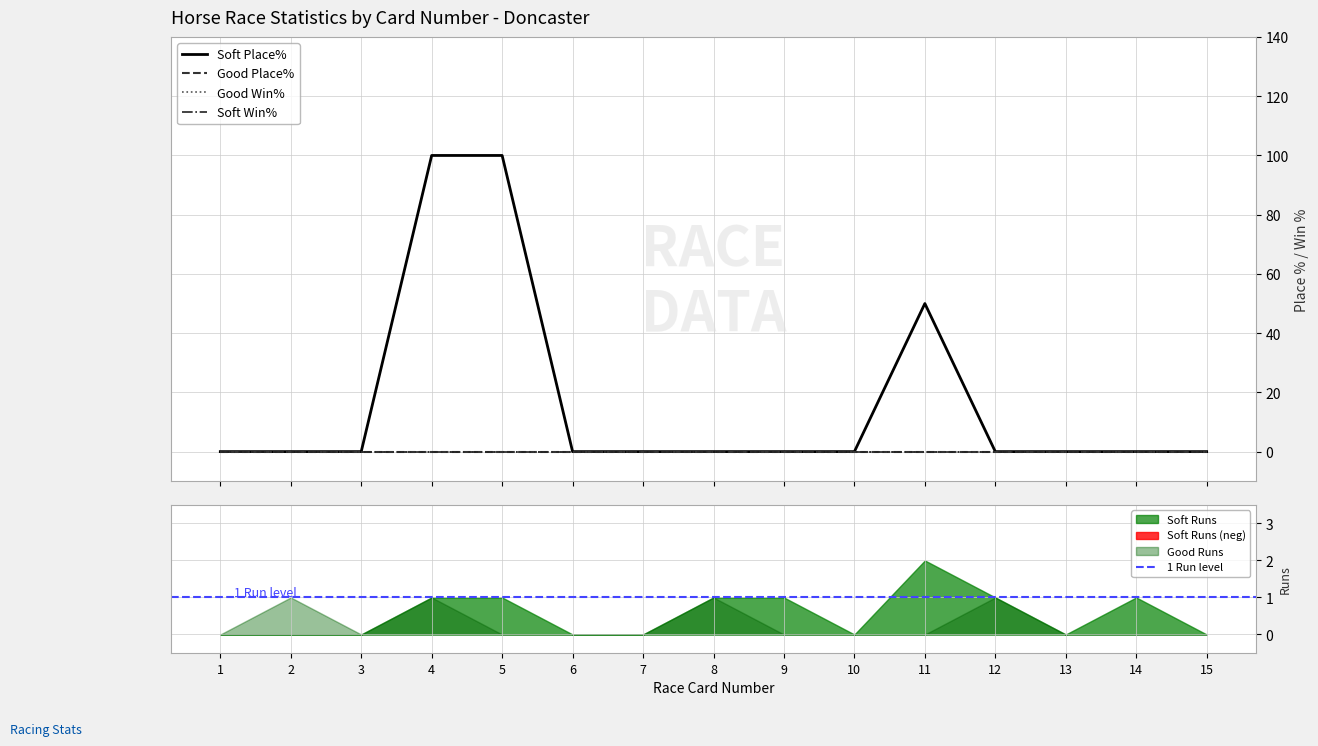

What are all the series names shown in the legend?

Good Place%, Soft Place%, Good Win%, Good Runs, Soft Runs, Soft Win%